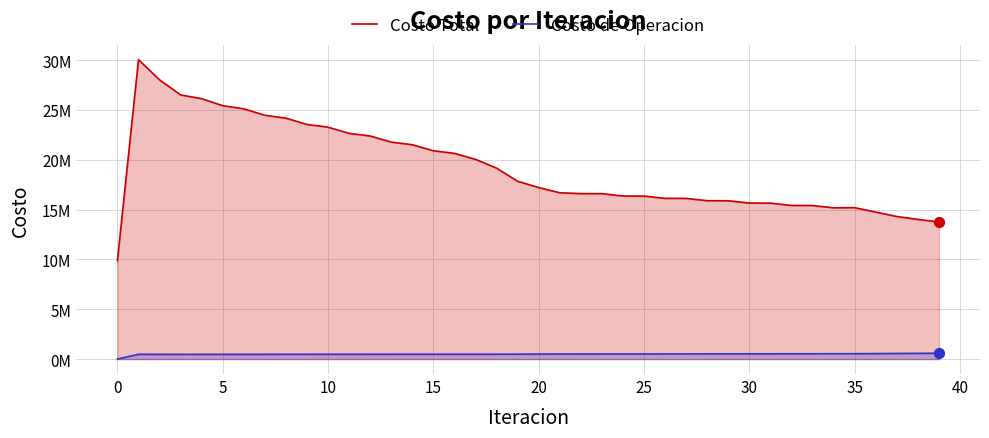

What is the total value across all series at 19?

18339594.4